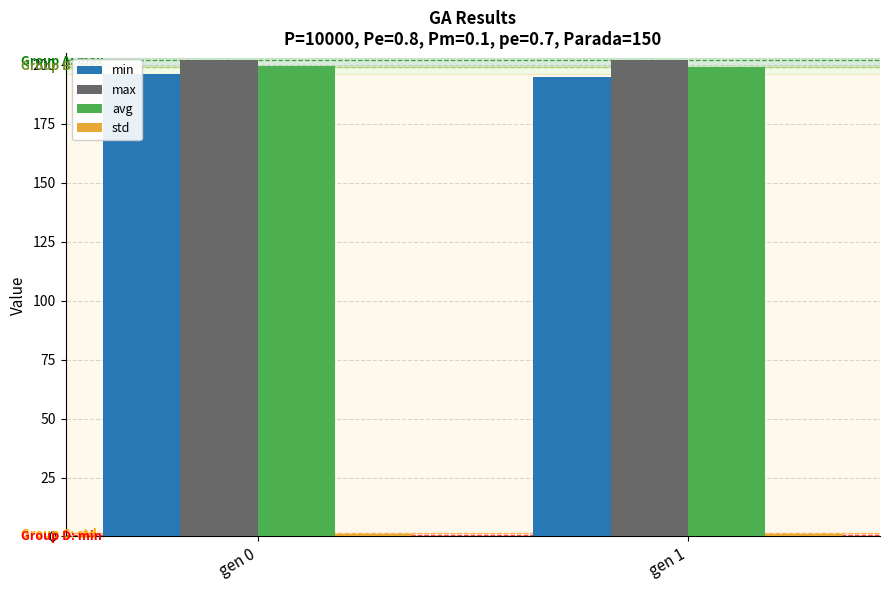

True or false: avg has a value of 342.2 at gen 0.

False